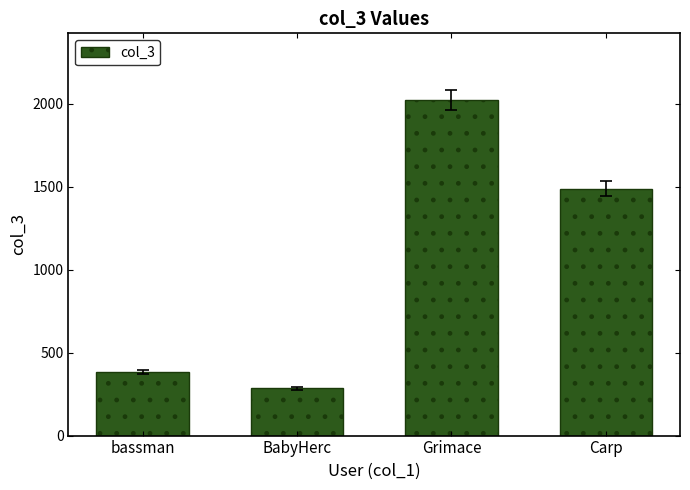

What is the sum of the values at BabyHerc and bassman?

669